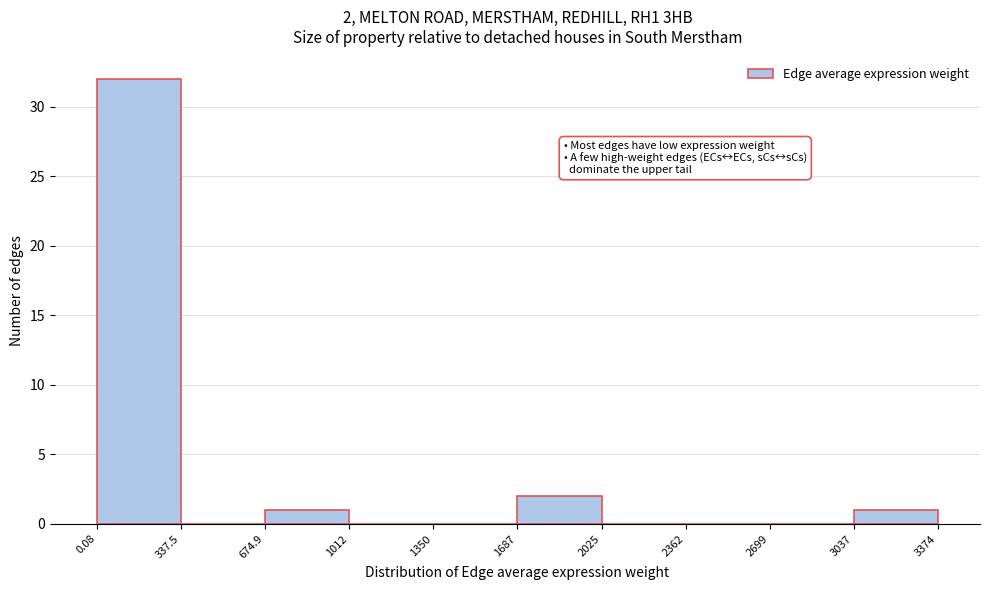

Which range on the x-axis has the tallest bar?

0.08 to 337.5